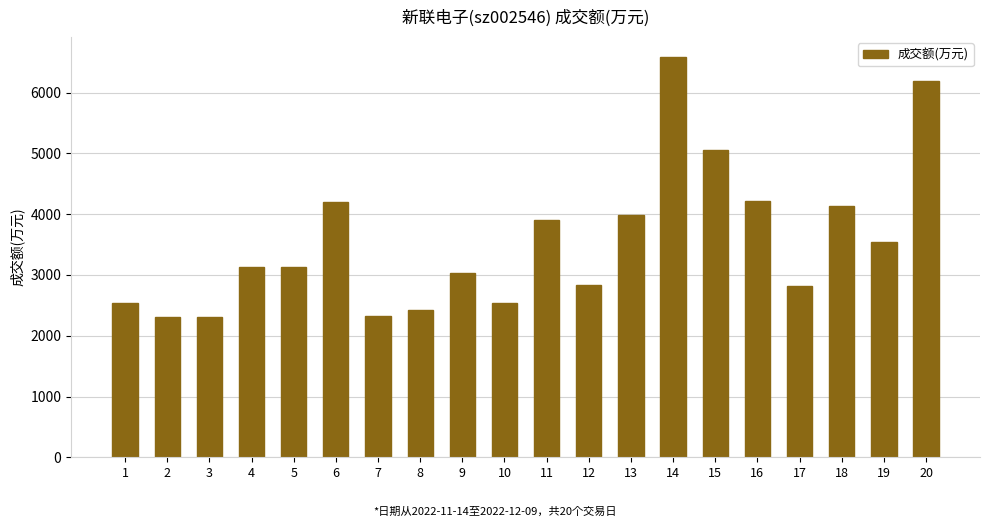

What is the value of the 1st bar from the left?

2542